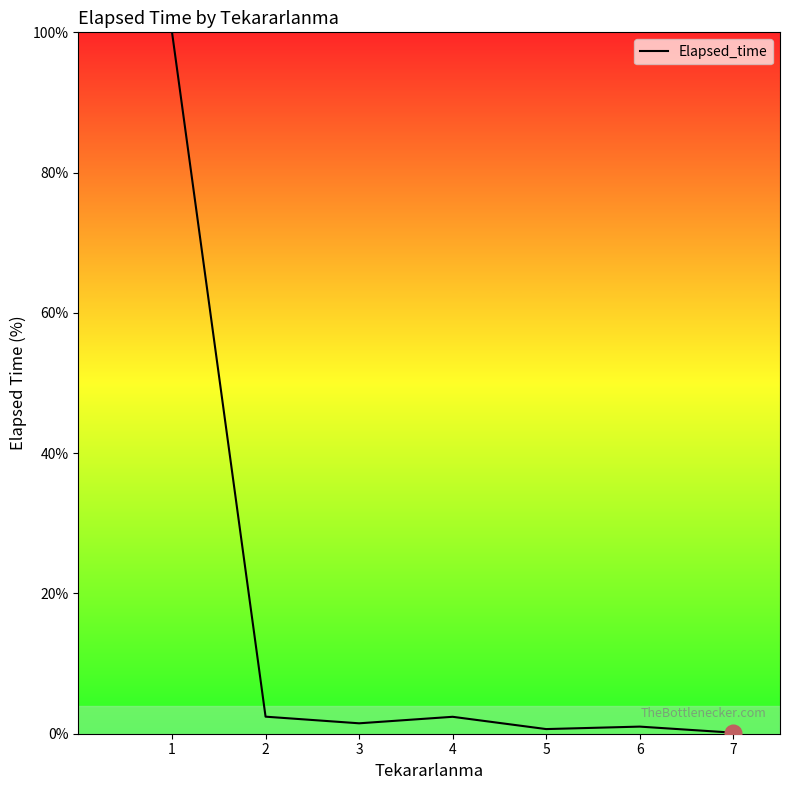

Which has a higher value, 1 or 4?

1